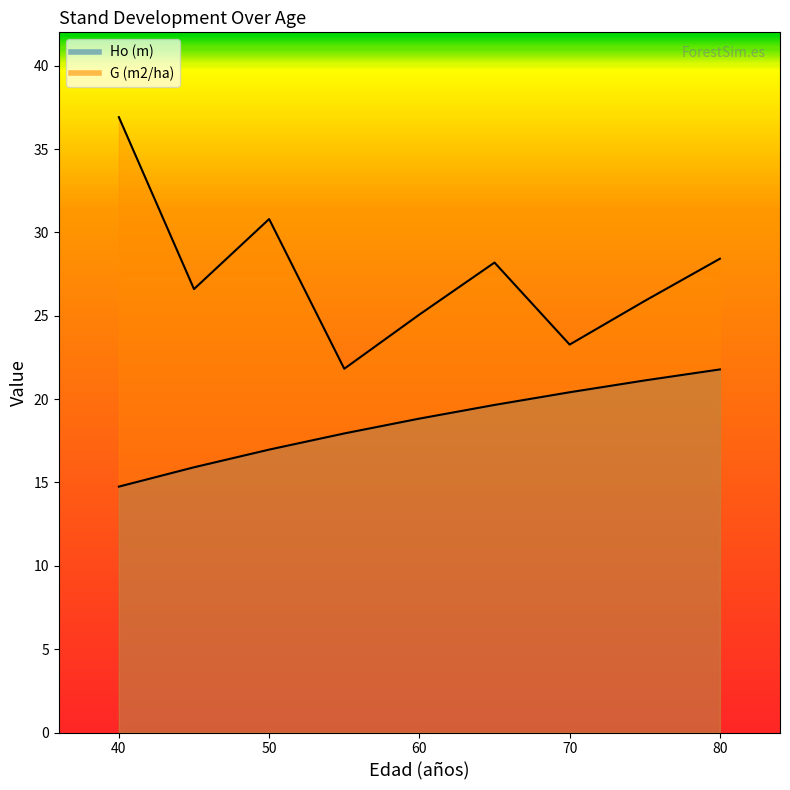

Is it true that G (m2/ha) equals 36.9 at 40?

True